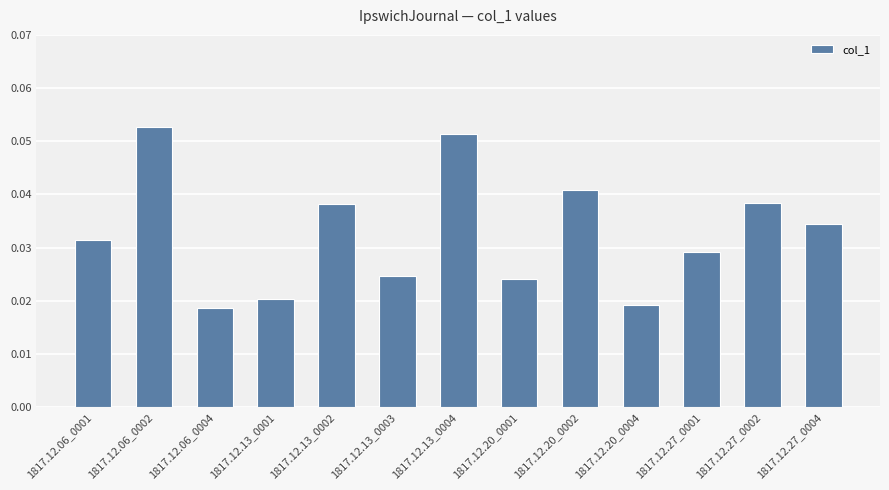

How many data points does each series have?

13